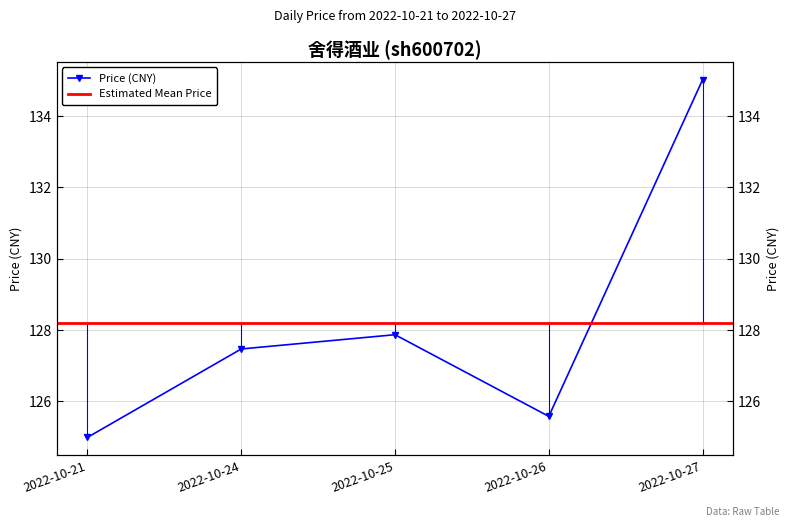

What is the minimum value shown in the chart?

125.0